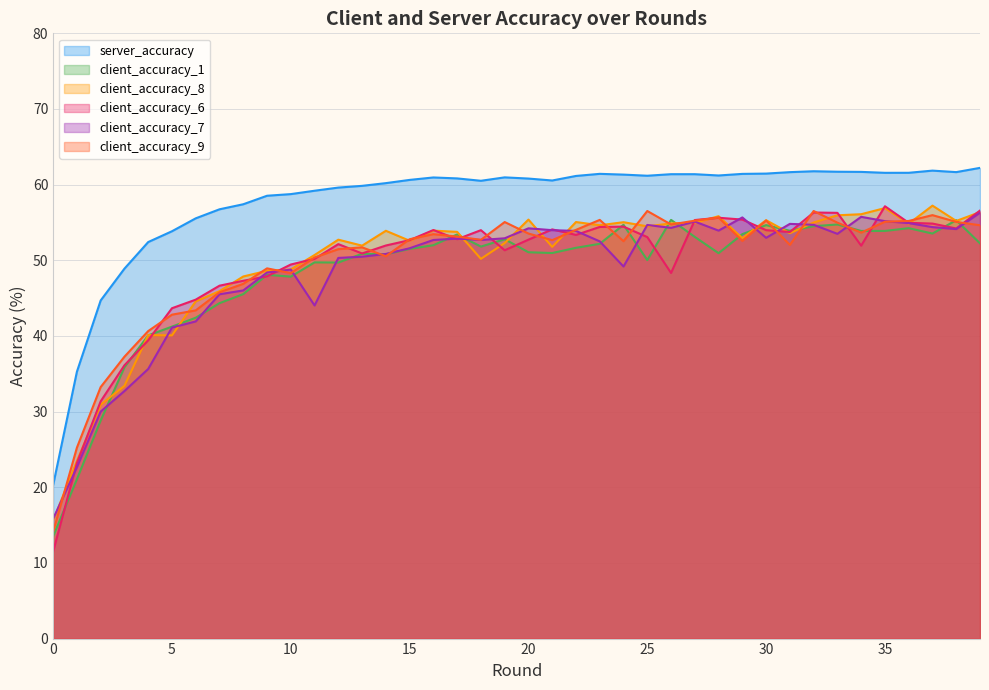

The value of client_accuracy_7 at 38 is 91.8. True or false?

False